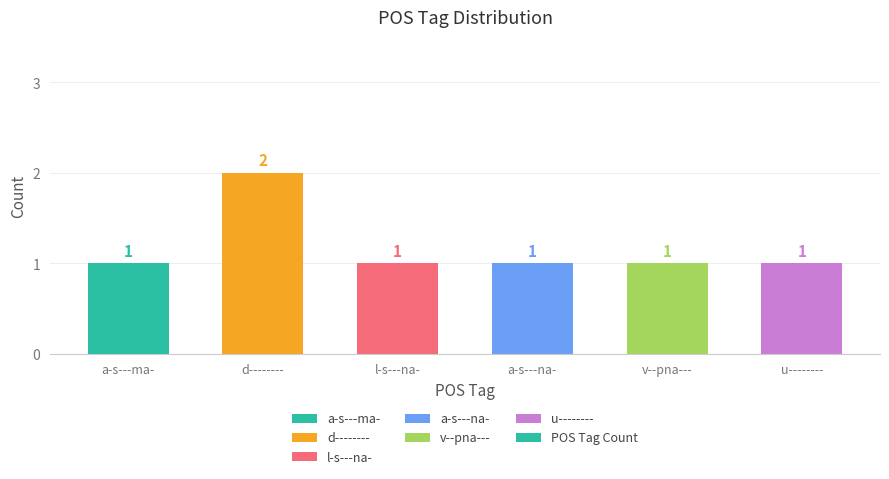

Approximately how many times larger is the value at v--pna--- compared to l-s---na-?

1.0